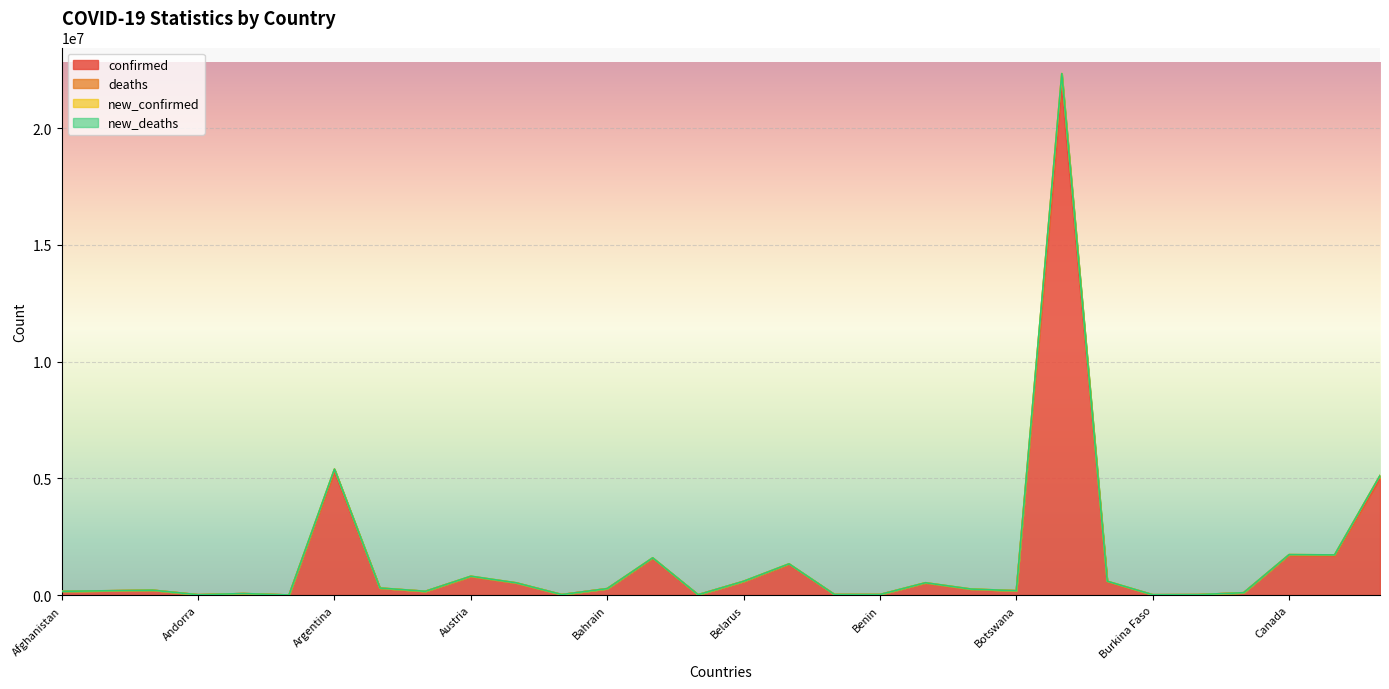

How many interior local peaks does the confirmed series have?

9